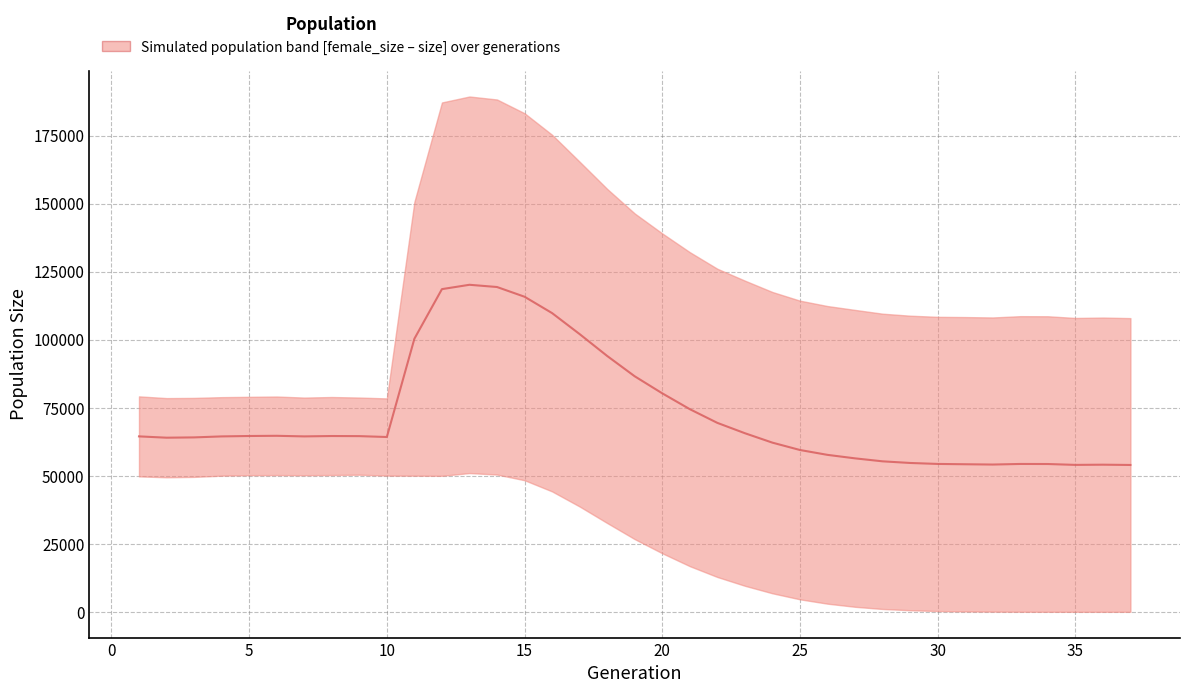

What is the sum of all values?

2679200.0